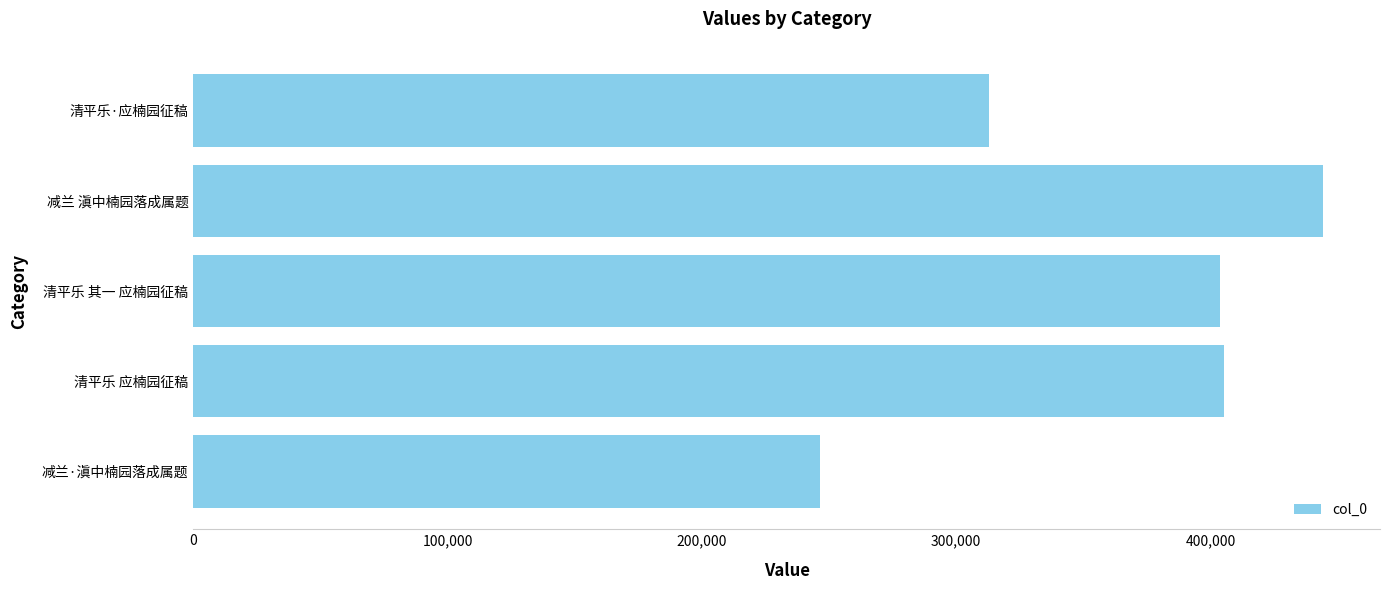

At which label is the value closest to 345395?

清平乐·应楠园征稿